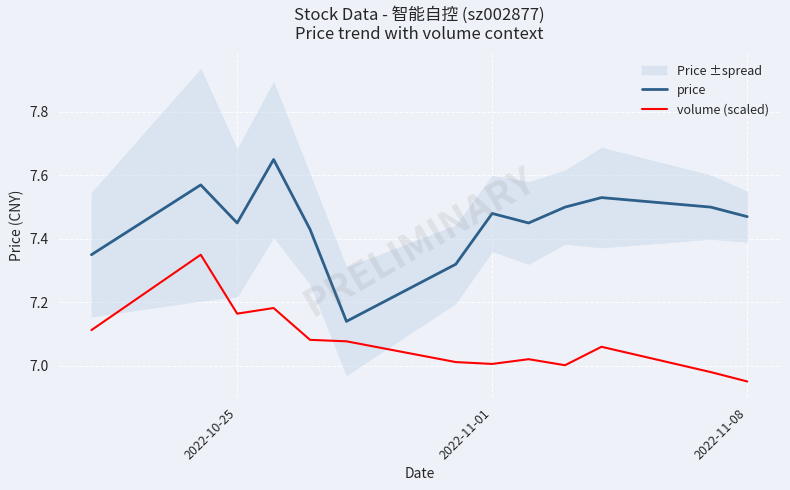

Which category has the lowest value in the volume (scaled) series?

2022-11-08